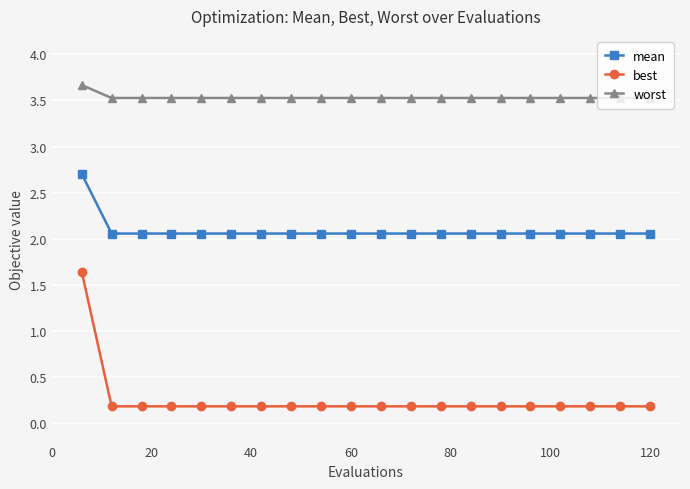

Count the number of categories in the chart.

20